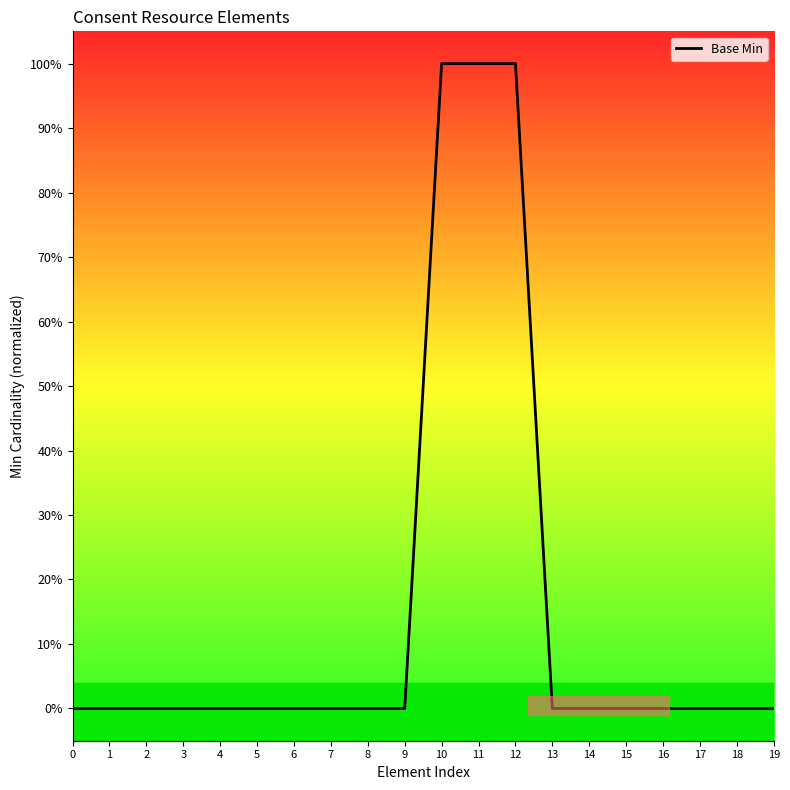

Reading left to right, transcribe all the data shown in this chart.

0=0	1=0	2=0	3=0	4=0	5=0	6=0	7=0	8=0	9=0	10=1	11=1	12=1	13=0	14=0	15=0	16=0	17=0	18=0	19=0